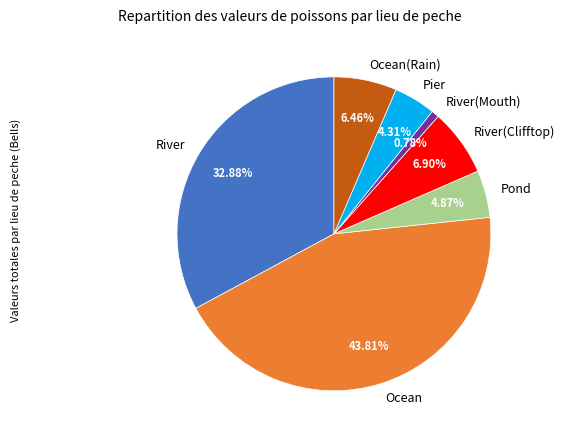

Approximately how many times larger is the value at Ocean(Rain) compared to Pier?

1.5